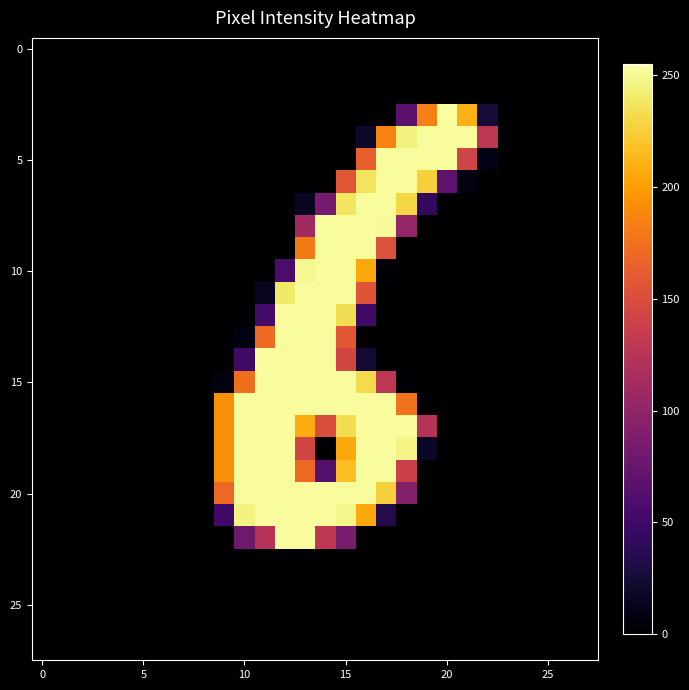

Count the number of categories in the chart.

28